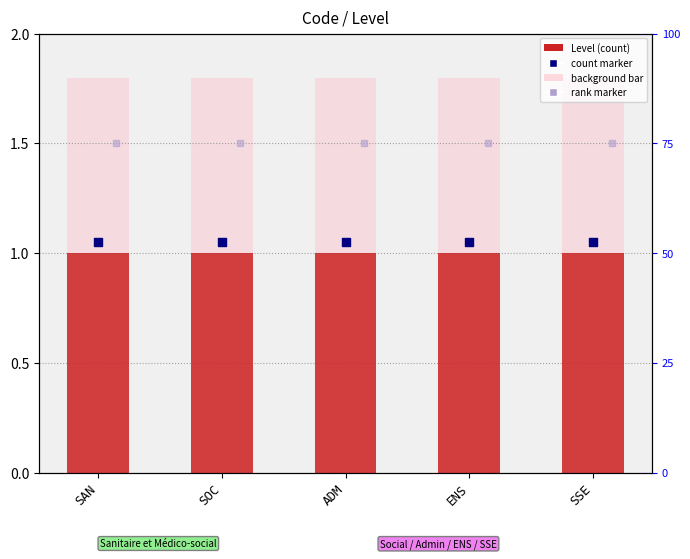

At how many categories does at least one series exceed 1?

5